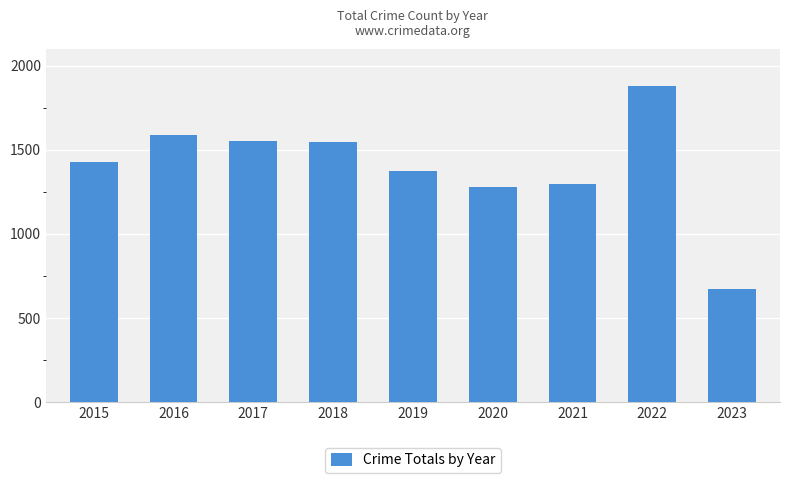

Which label corresponds to the smallest value in the chart?

2023